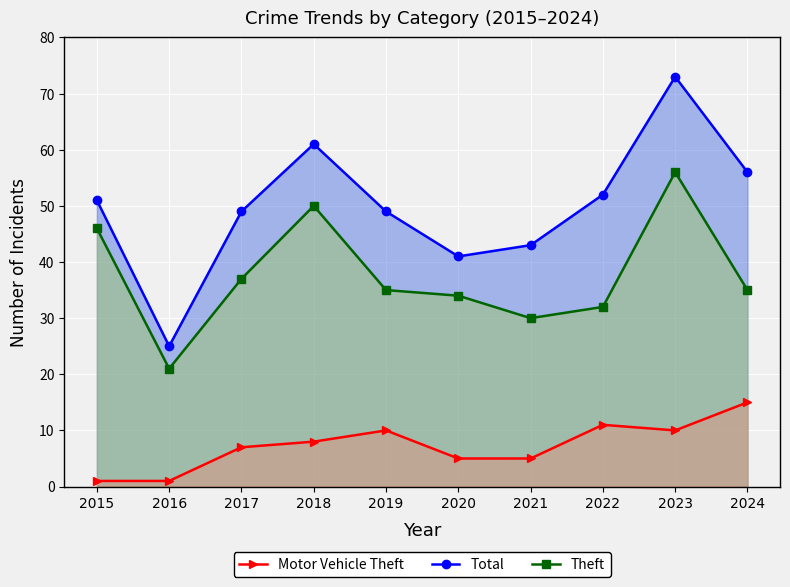

Is the value of Total at 2020 greater than the value of Theft at 2020?

Yes